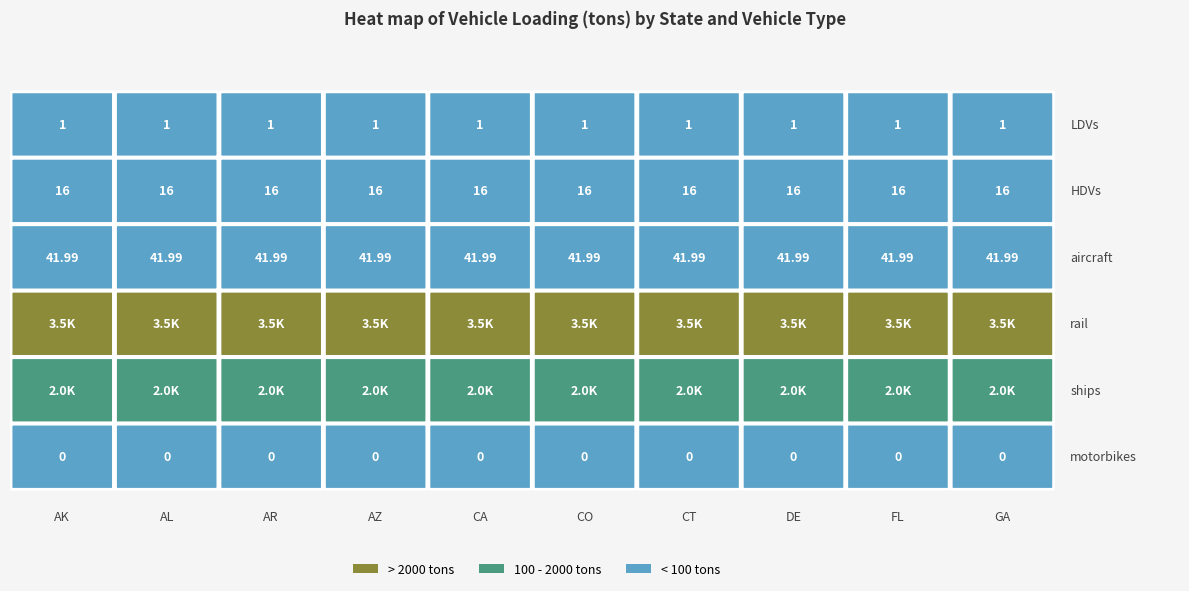

At which category is the sum across all series the highest?

AK